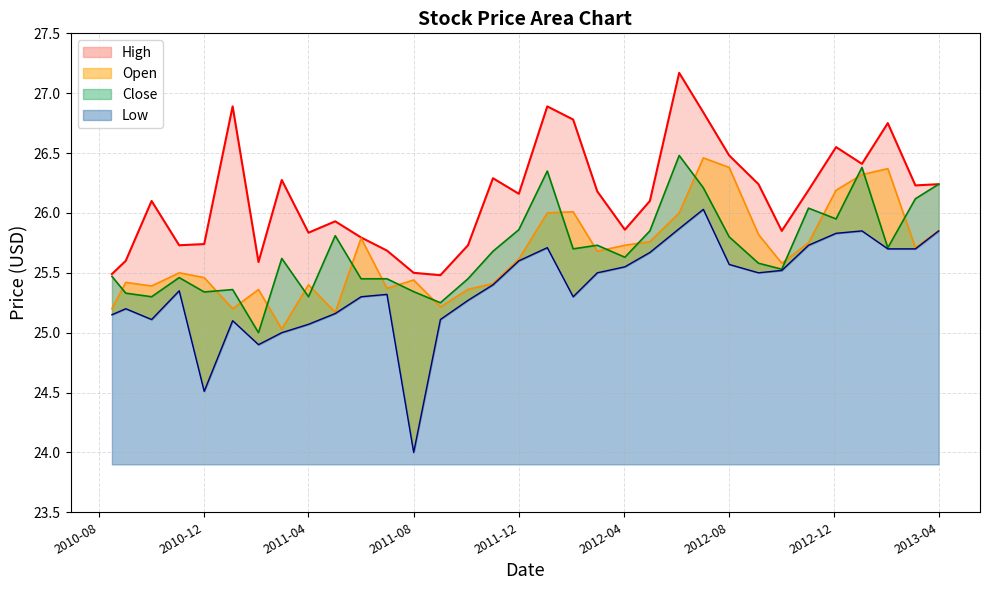

What is the total value across all series at 2011-12?

103.2